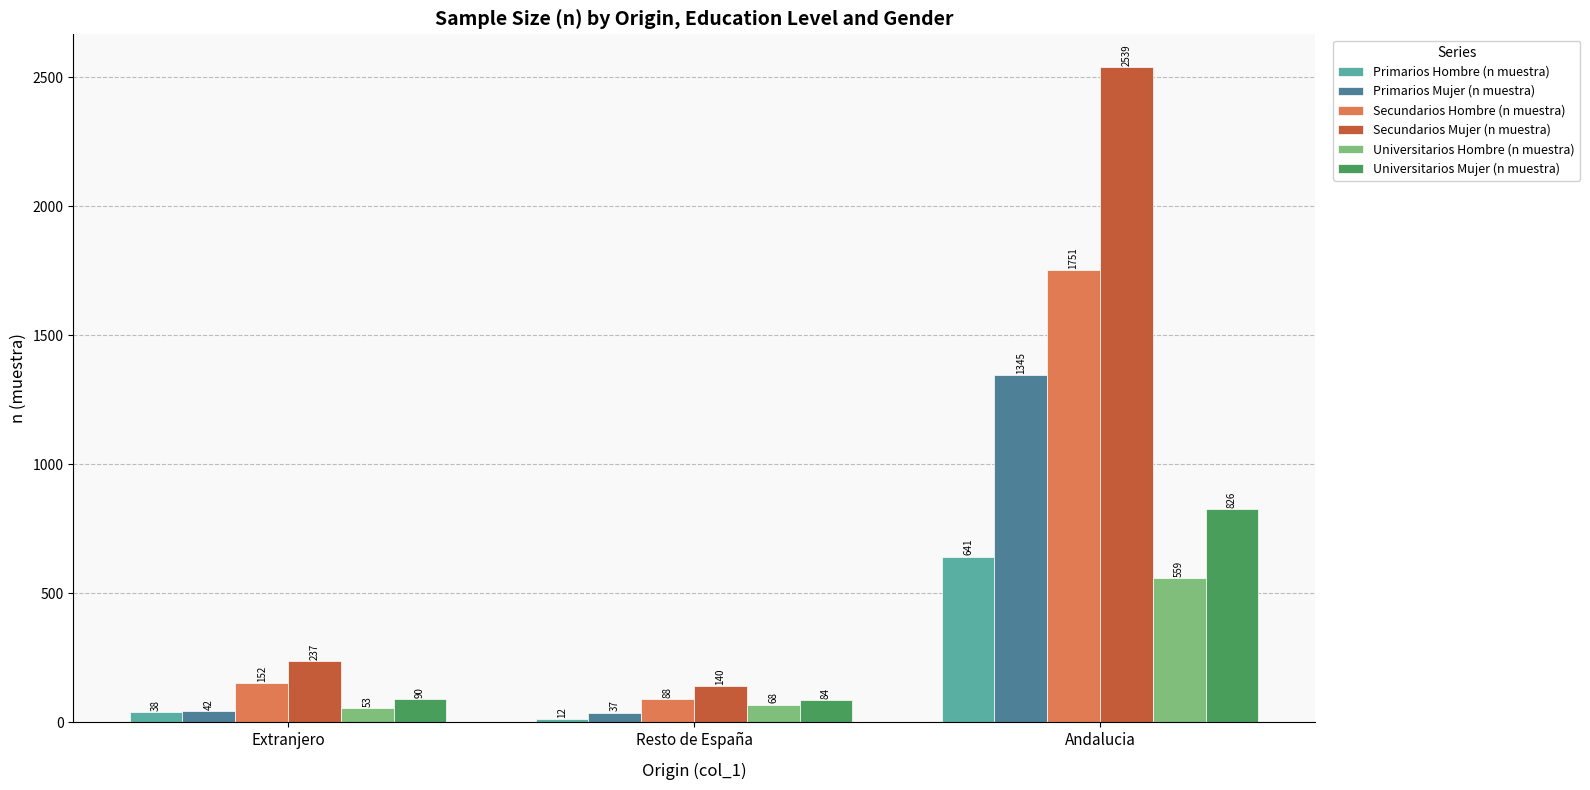

Rank the series at Resto de España from lowest to highest value.

Primarios Hombre (n muestra), Primarios Mujer (n muestra), Universitarios Hombre (n muestra), Universitarios Mujer (n muestra), Secundarios Hombre (n muestra), Secundarios Mujer (n muestra)